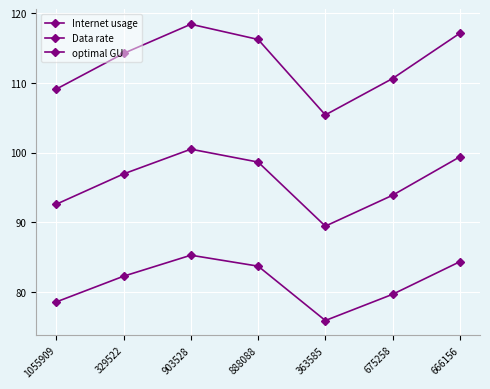

Where is Internet usage nearest to the value 111?

675258